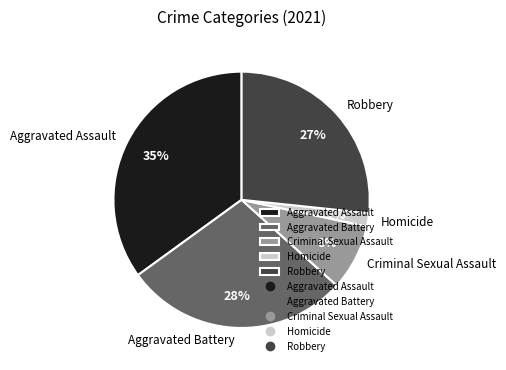

Which slice is the smallest?

Homicide